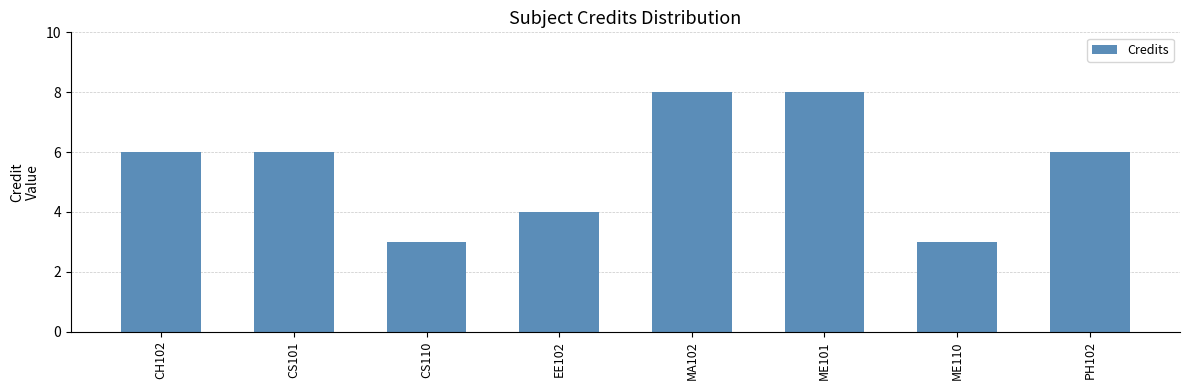

What is the label of the 3rd bar from the left?

CS110